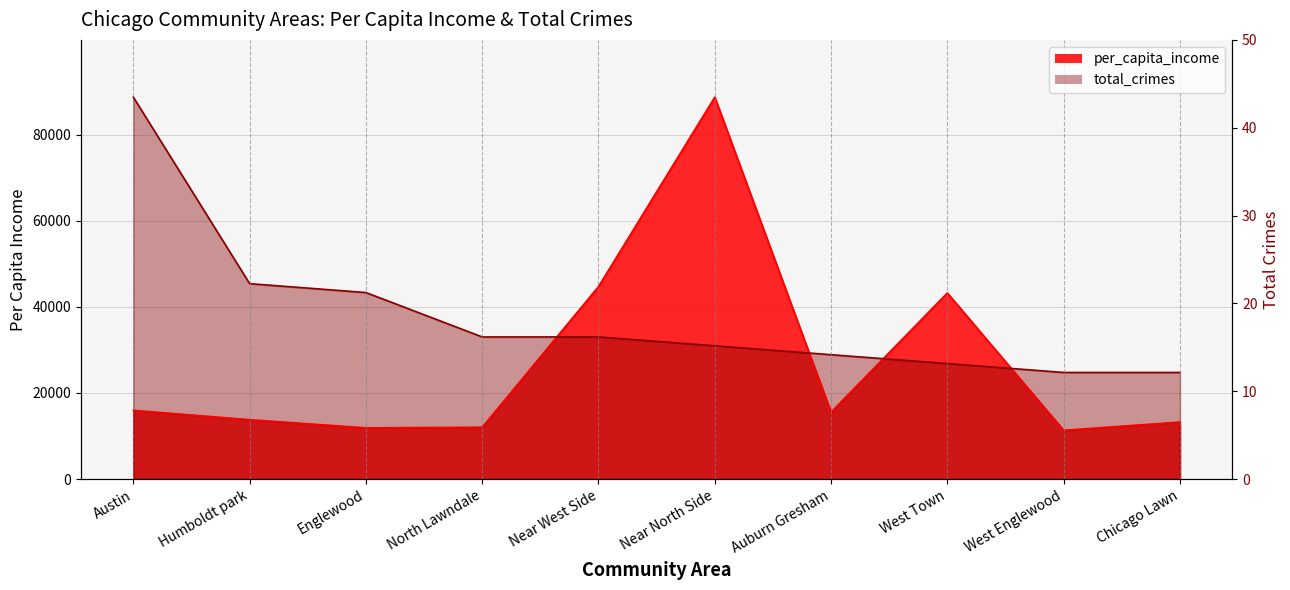

At which label does per_capita_income reach its minimum?

West Englewood